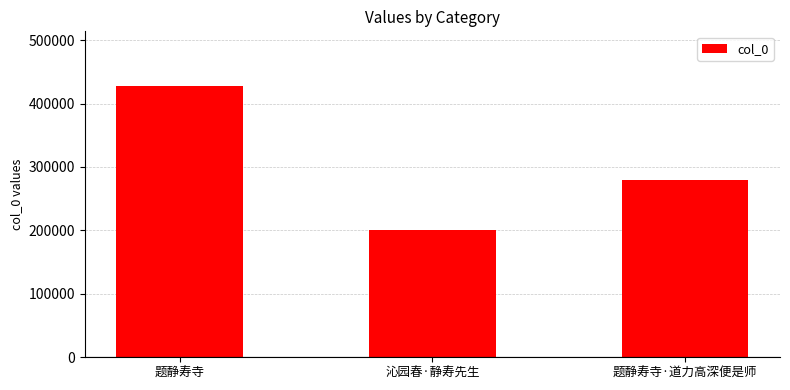

What is the difference between the values at 题静寿寺 and 沁园春·静寿先生?

227362